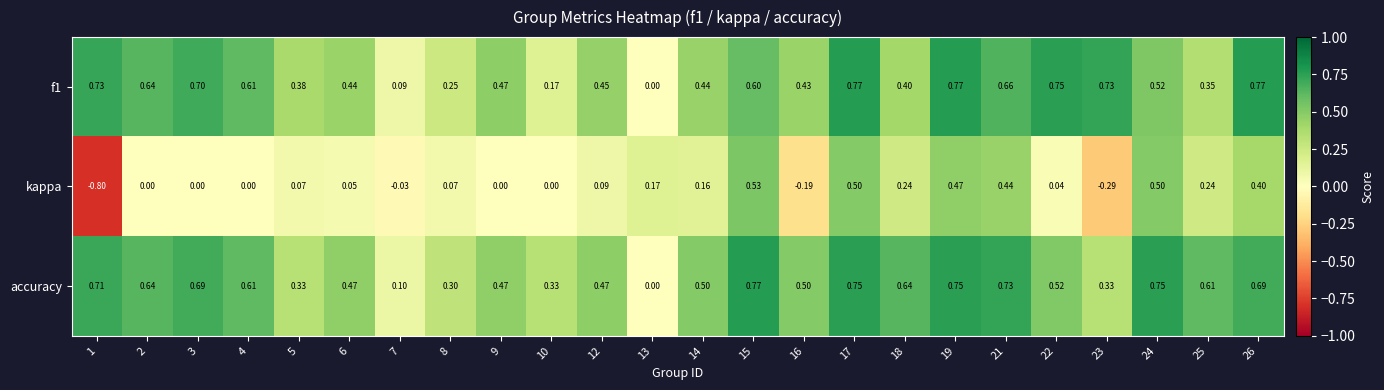

Which series has the largest range (max minus min)?

kappa